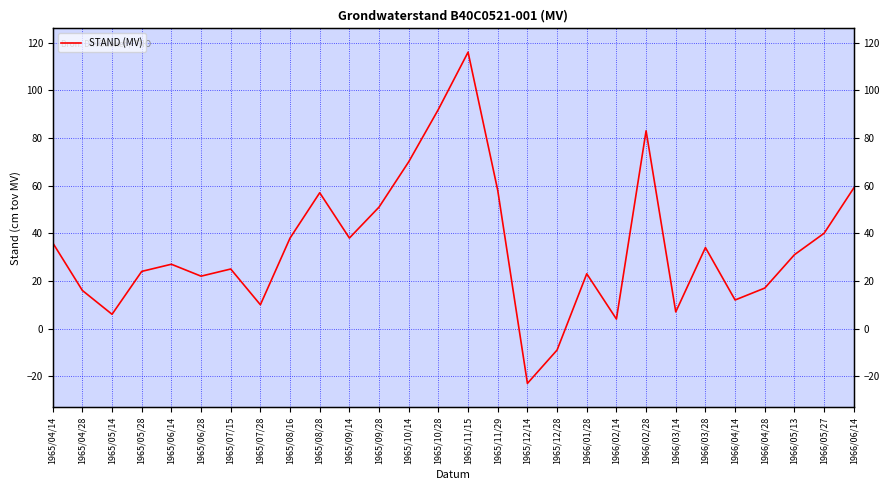

What position from the right is 1965/09/28?

17